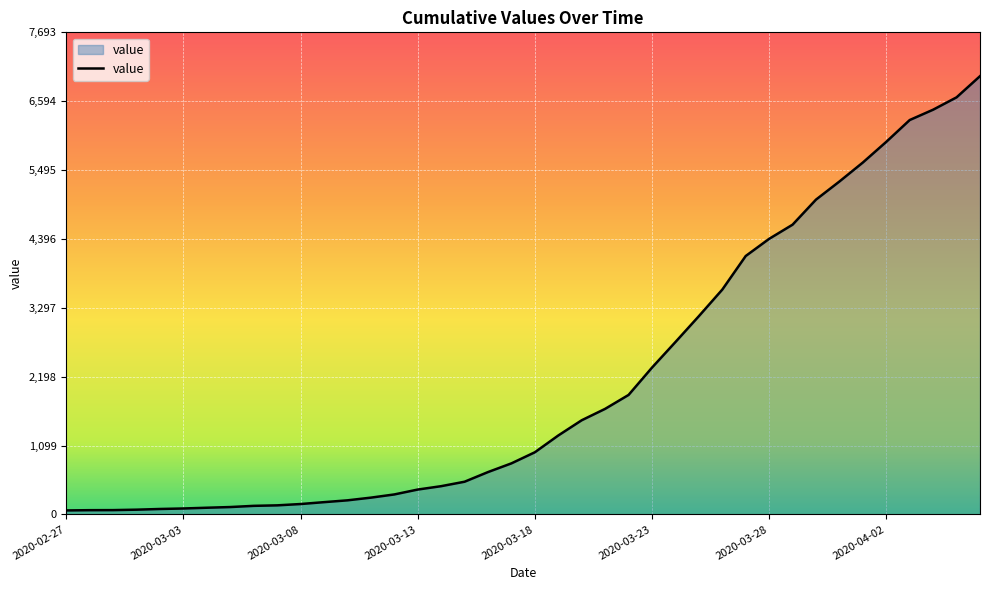

What is the difference between the maximum and minimum values?

6930